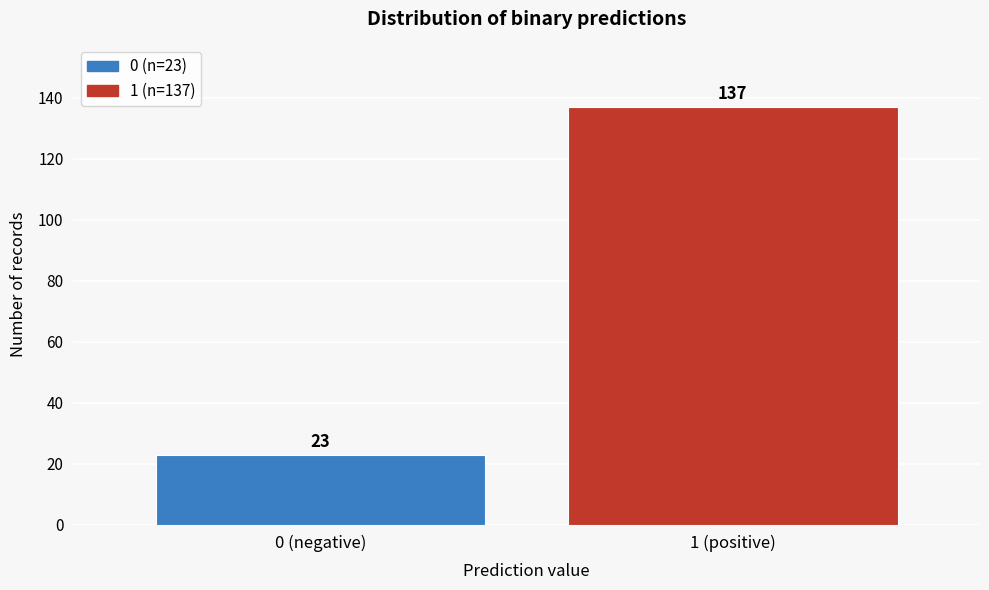

Reading left to right, transcribe all the data shown in this chart.

0 (negative)=23	1 (positive)=137